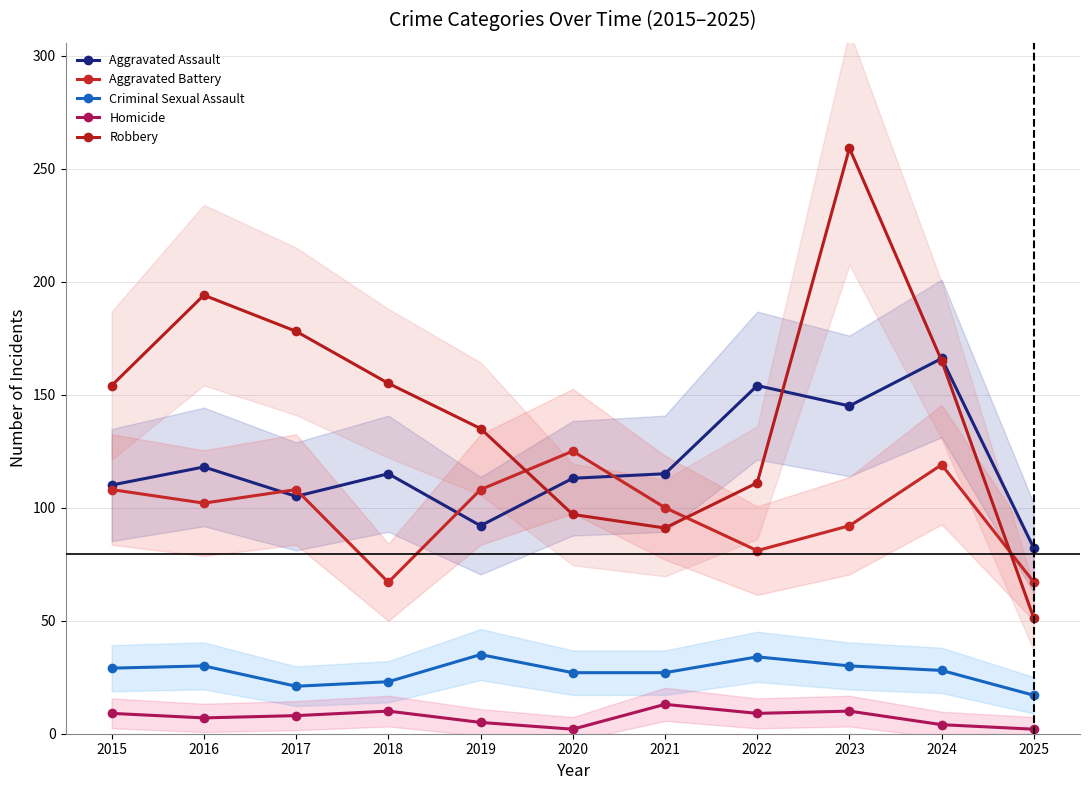

How many interior local peaks does the Aggravated Assault series have?

4